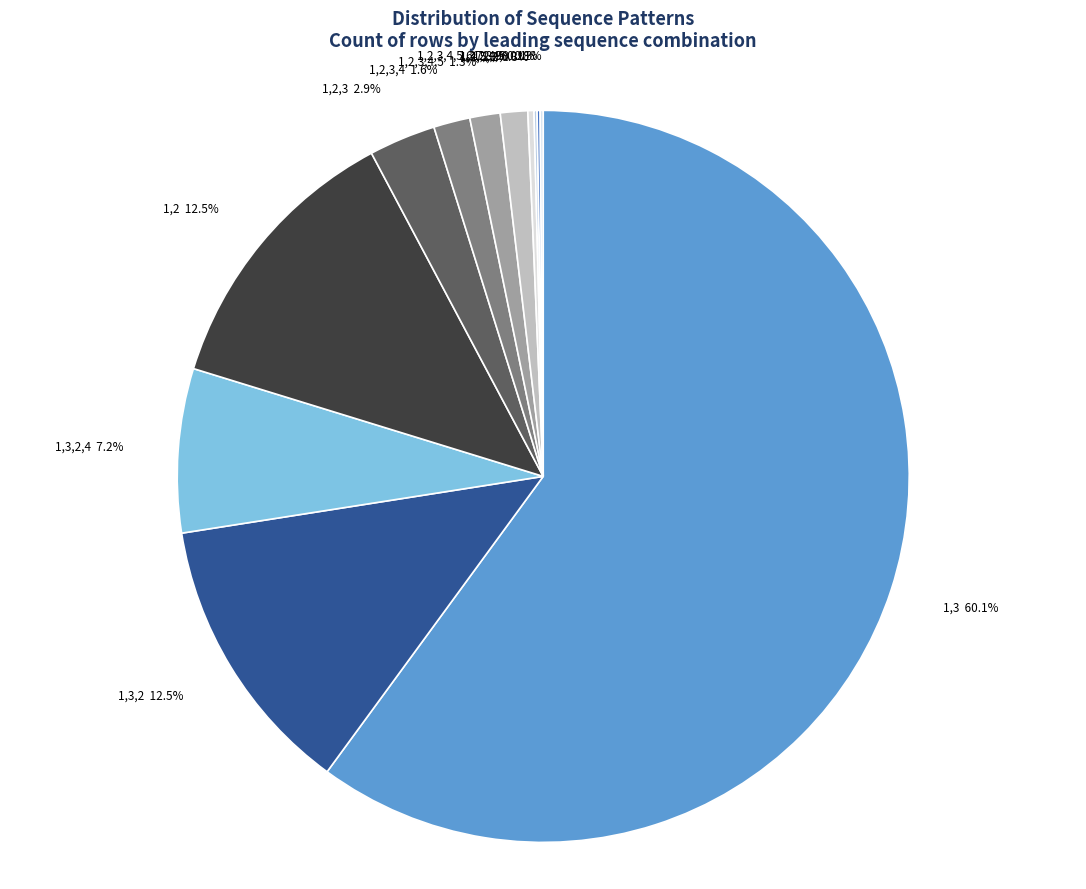

Approximately how many times larger is the value at 1,3,2,4 compared to 1,2,3,4?

4.5